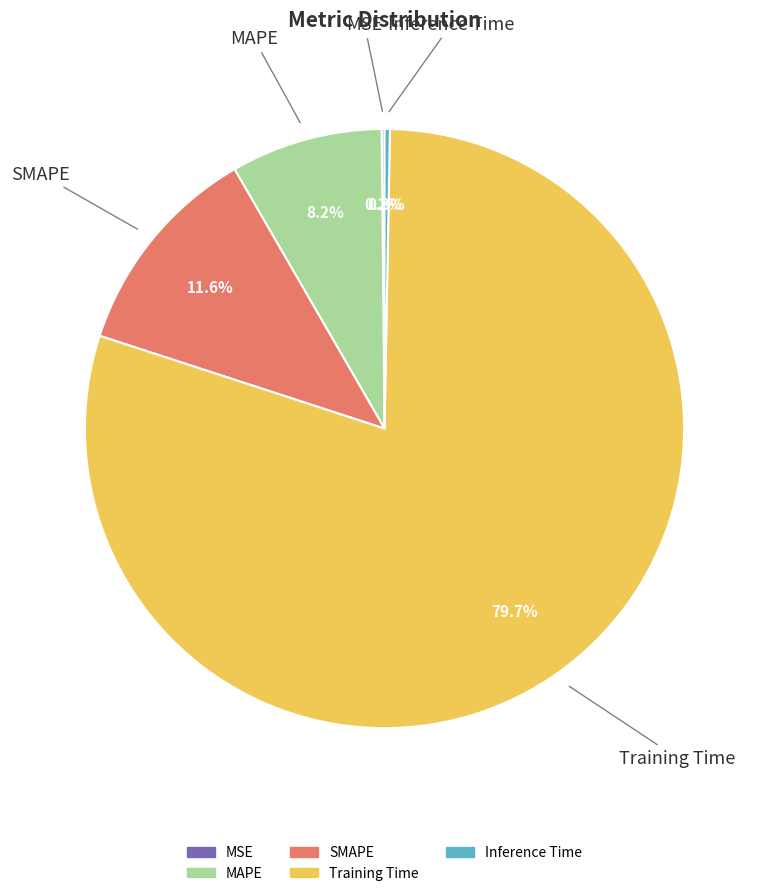

To the nearest percent, what is the difference between the largest and smallest slice percentages?

80%